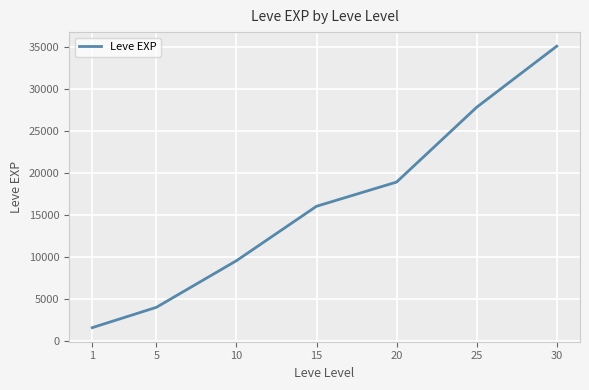

True or false: there are more than 1 points higher than both neighbors.

False